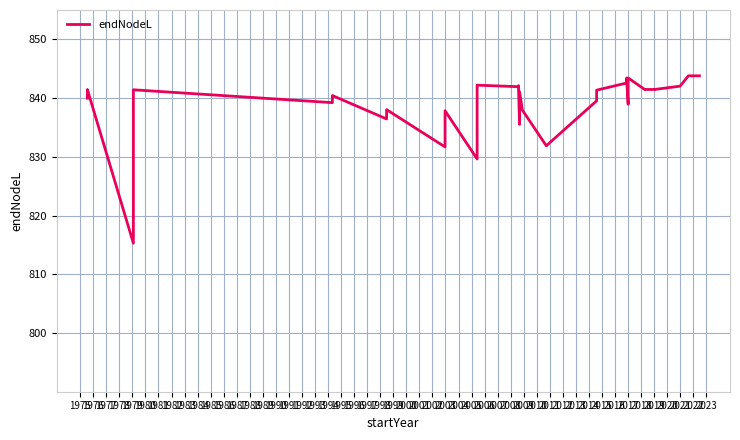

What is the average value?

839.2